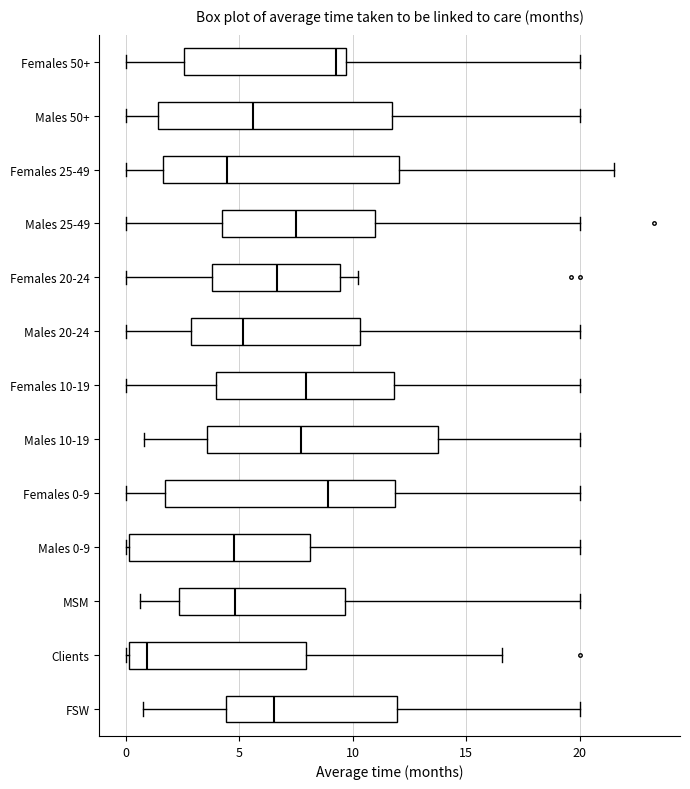

Where does the right whisker of the box for Females 10-19 end on the x-axis? The values are not printed on the chart, so give them approximately, as read against the axis.

20.0